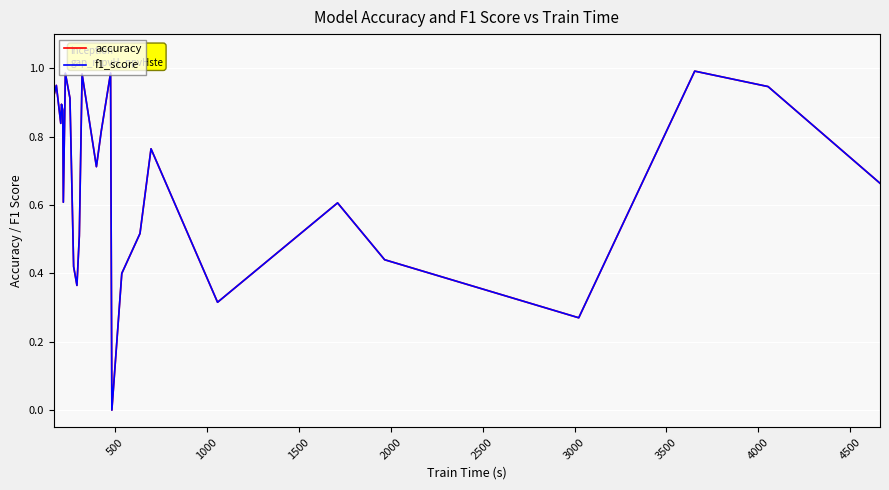

Which series has the widest spread of values?

accuracy